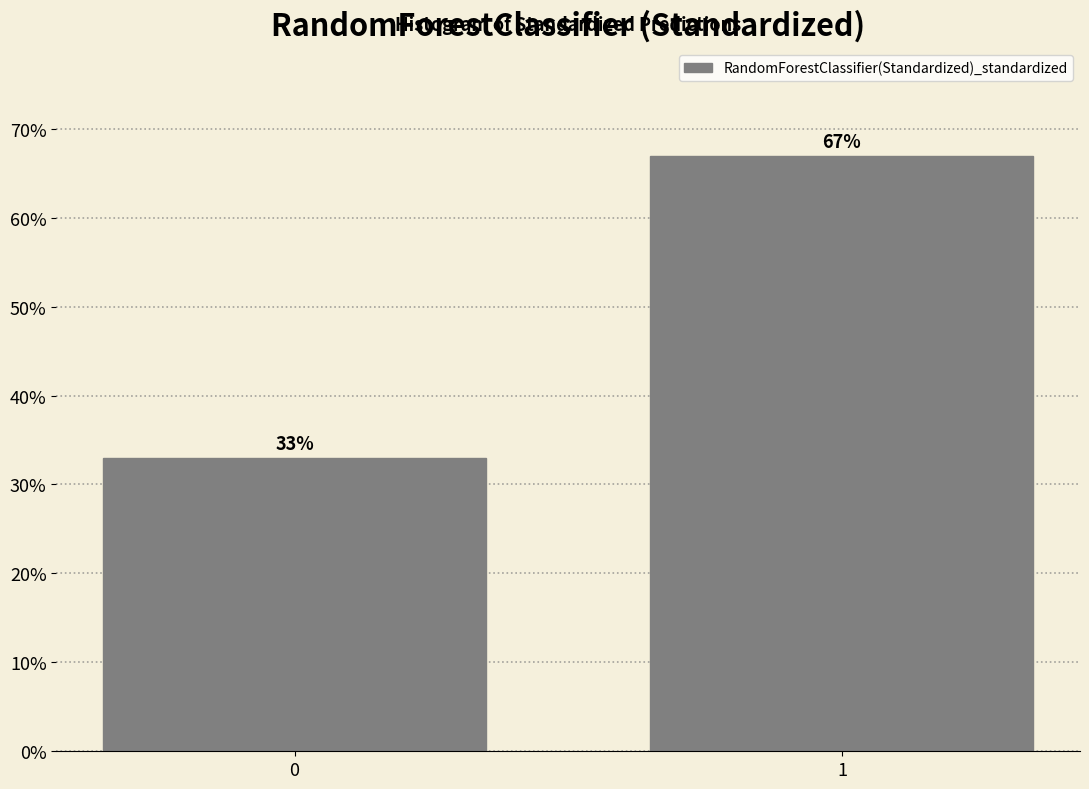

Reading left to right, transcribe all the data shown in this chart.

33.0	67.0